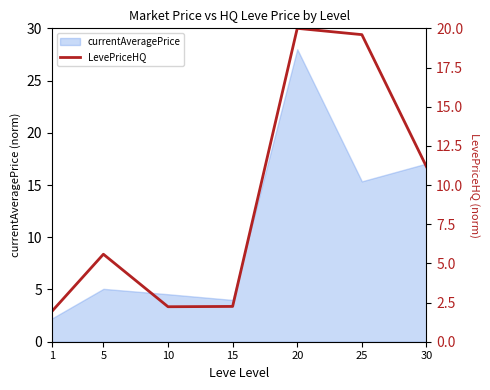

Is it true that currentAveragePrice equals 5.1 at 5?

True